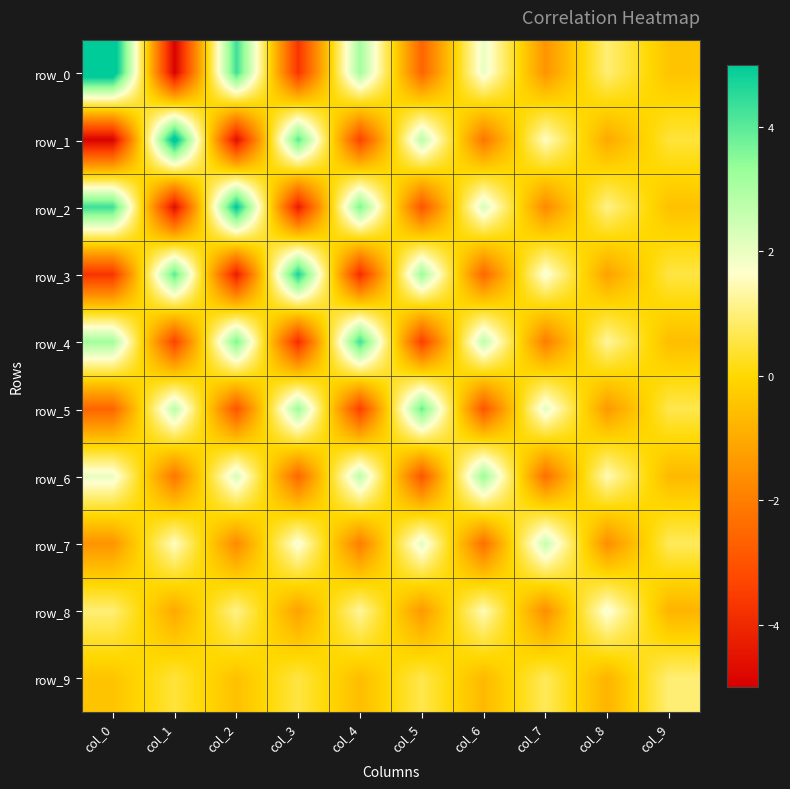

The value of row_1 at col_2 is -6.7. True or false?

False